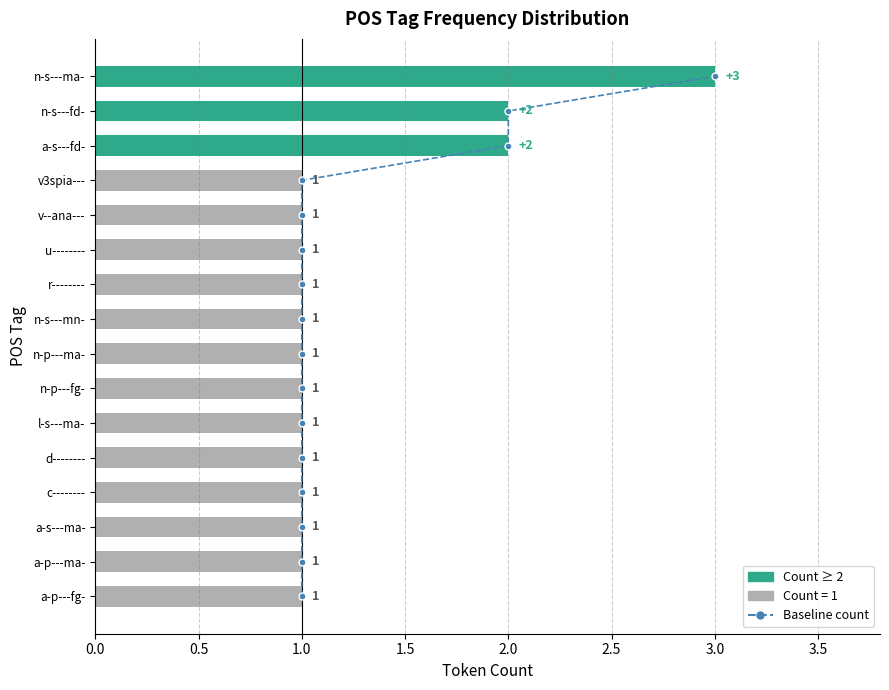

Between 4.0 and 13, which series saw the biggest shift?

Baseline count